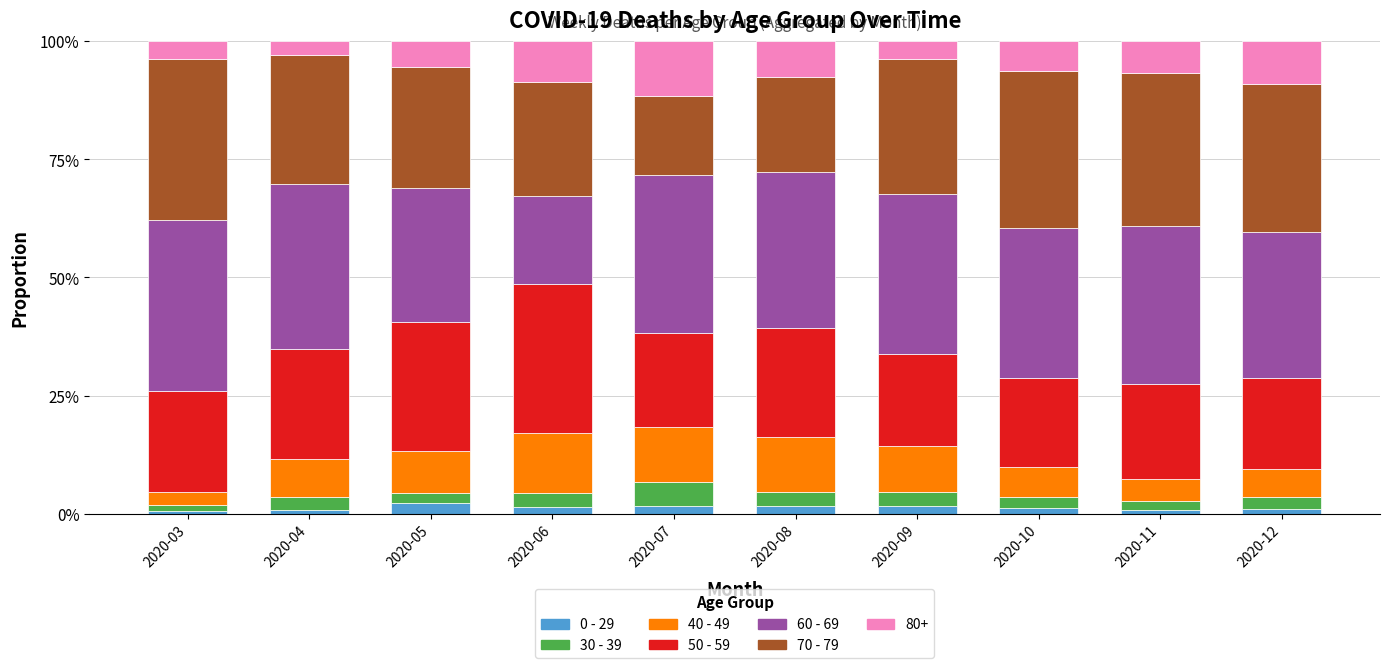

Does the chart contain any negative values?

No